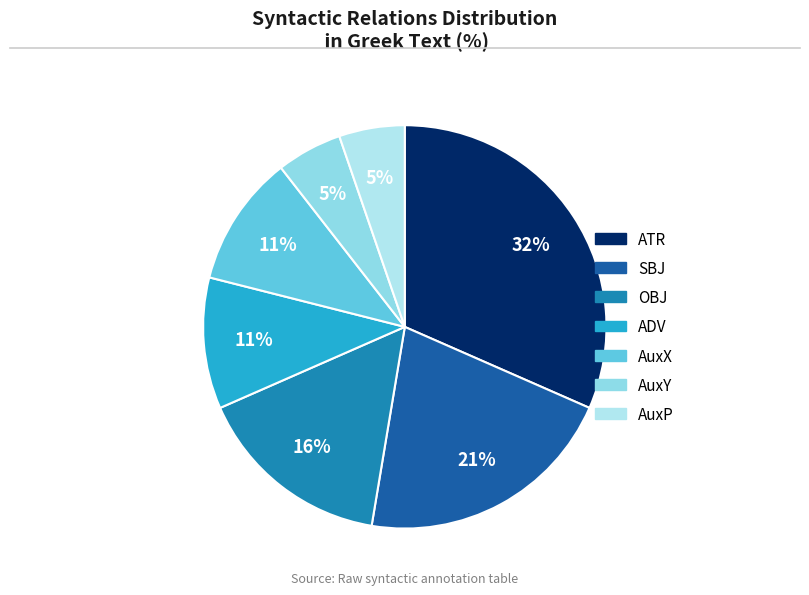

What is the total percentage of AuxY and OBJ?

21.1%